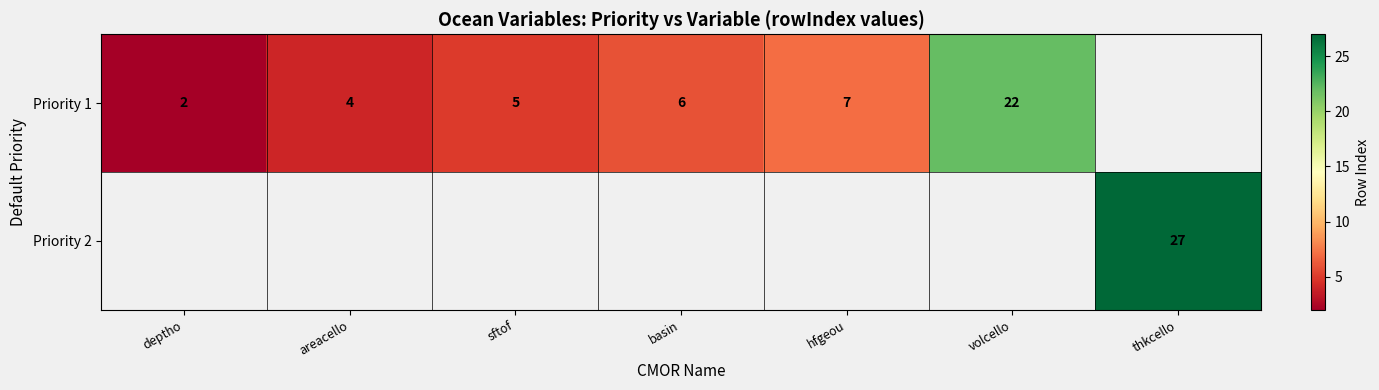

What is the sum of the row_0 values at sftof and volcello?

27.0